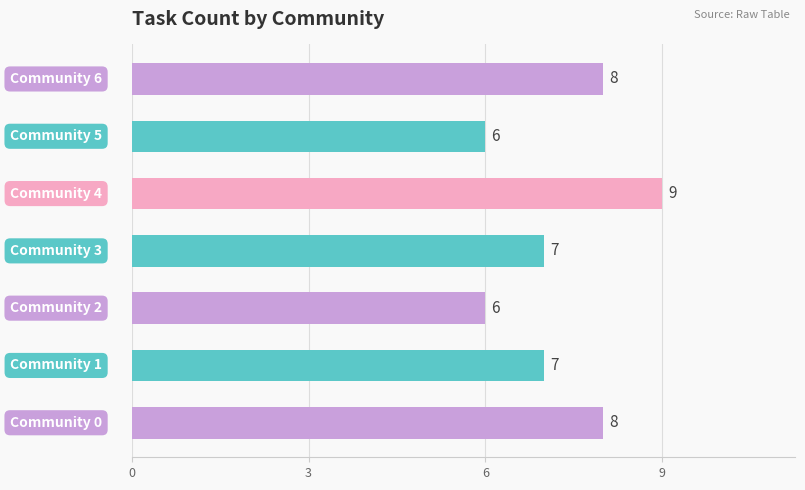

What is the maximum value shown in the chart?

9